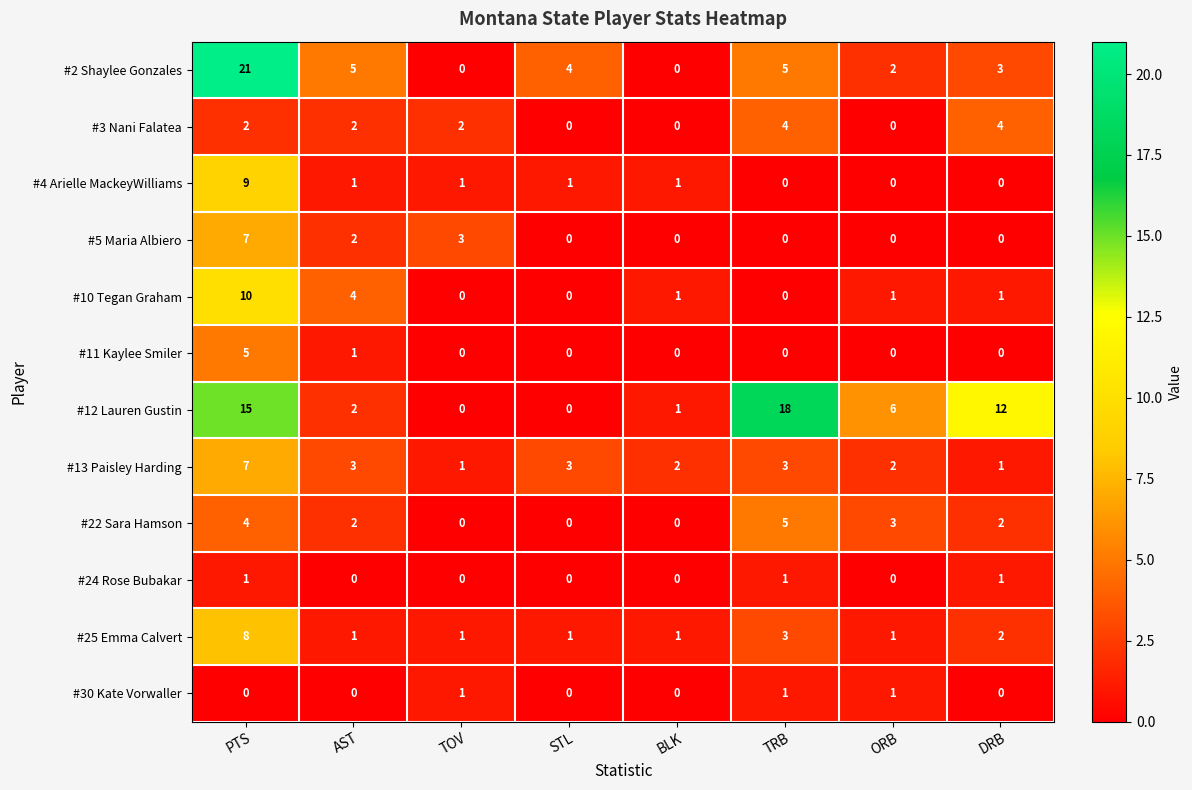

Which series changed the most between STL and TRB?

#12 Lauren Gustin